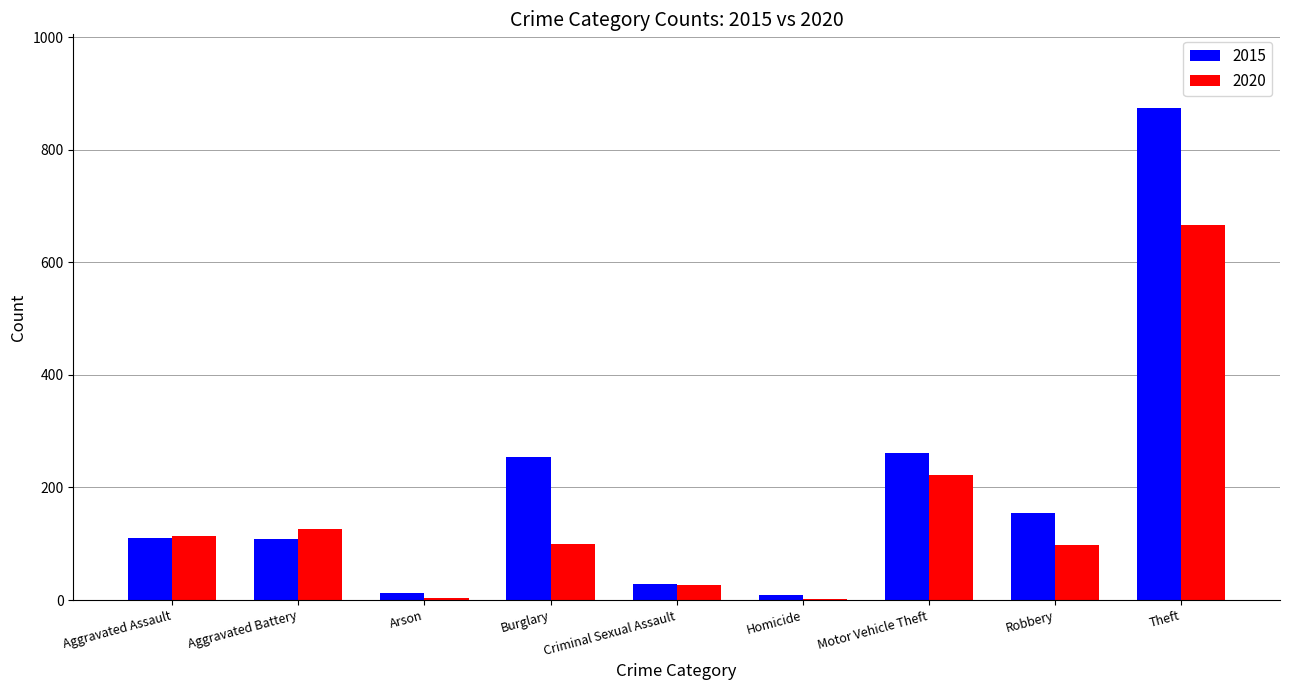

Which series has the largest range (max minus min)?

2015